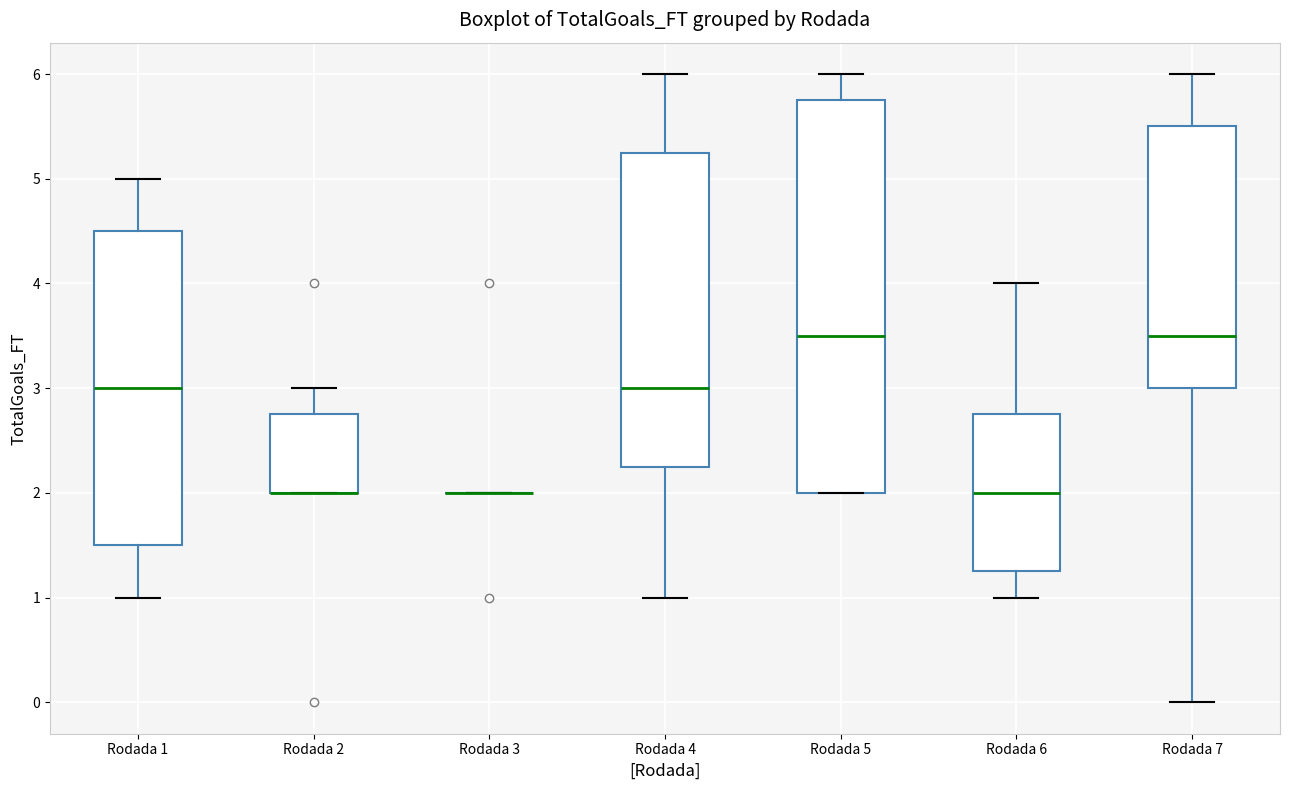

Where does the upper whisker of the box for Rodada 1 end on the y-axis? The values are not printed on the chart, so give them approximately, as read against the axis.

5.0